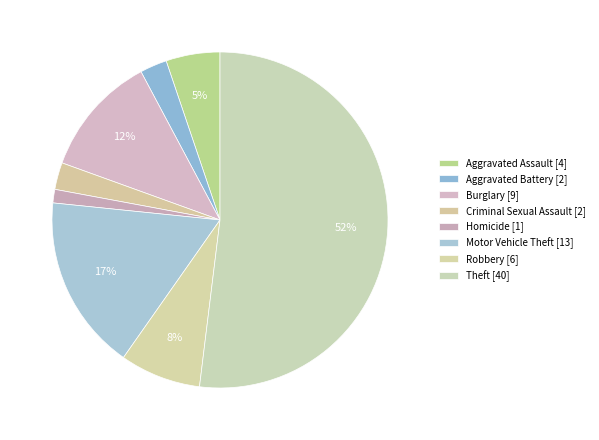

Rank the categories by value from highest to lowest.

Theft, Motor Vehicle Theft, Burglary, Robbery, Aggravated Assault, Aggravated Battery, Criminal Sexual Assault, Homicide